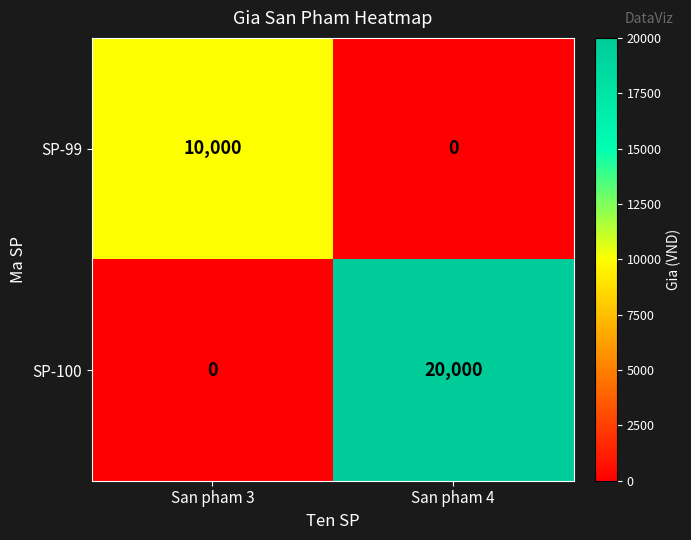

Reading right to left, list all the values displayed in this chart.

SP-99: 0	10000
SP-100: 20000	0